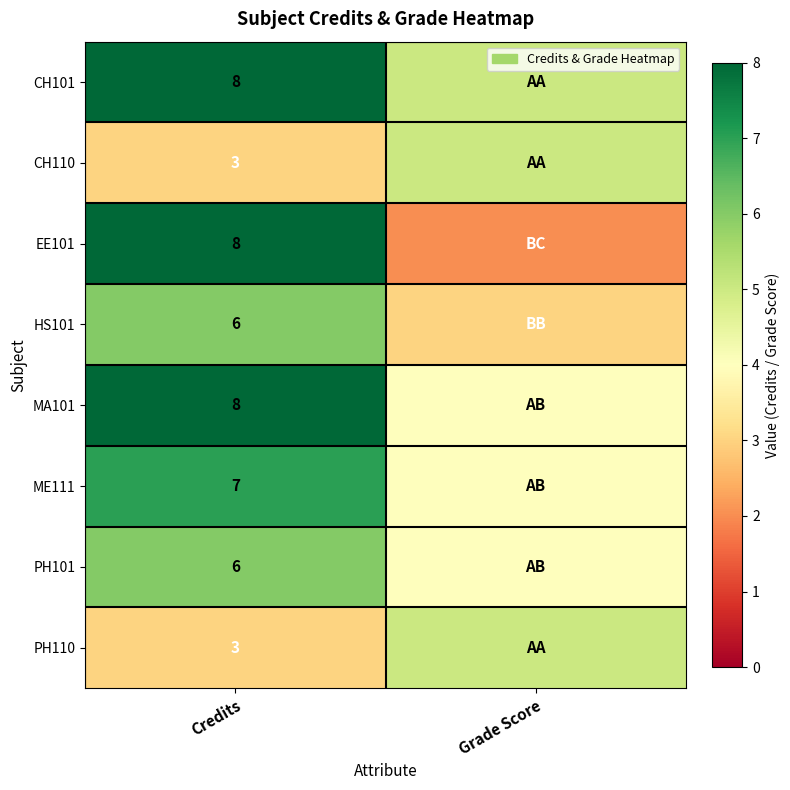

What is the total value across all series at Credits?

49